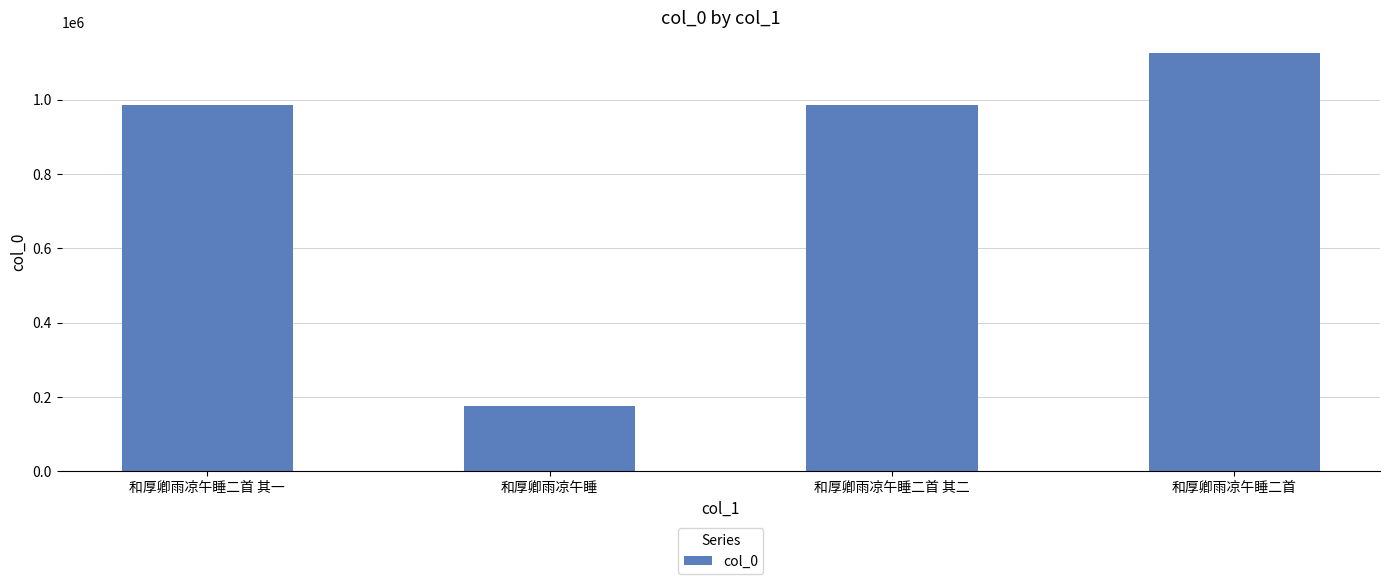

What is the label of the 1st bar from the left?

和厚卿雨凉午睡二首 其一